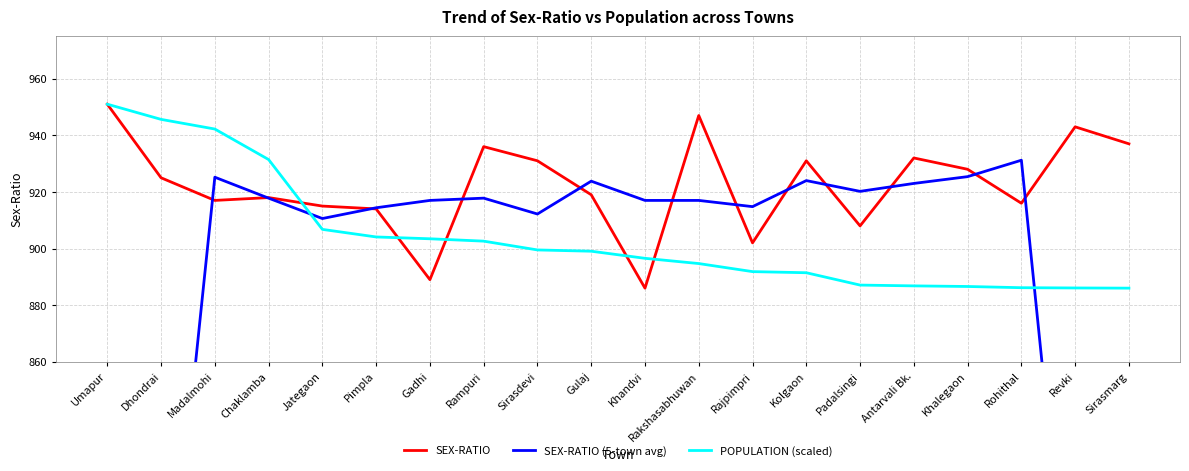

What is the average value of the POPULATION (scaled) series?

903.9